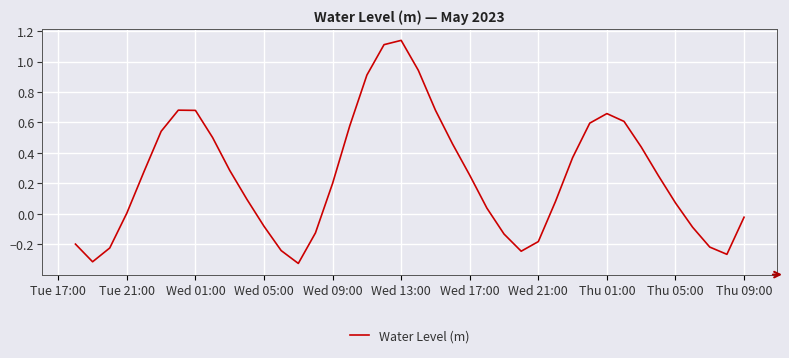

Reading left to right, list all the values displayed in this chart.

-0.2	-0.3	-0.2	0.0	0.3	0.5	0.7	0.7	0.5	0.3	0.1	-0.1	-0.2	-0.3	-0.1	0.2	0.6	0.9	1.1	1.1	0.9	0.7	0.5	0.3	0.0	-0.1	-0.2	-0.2	0.1	0.4	0.6	0.7	0.6	0.4	0.3	0.1	-0.1	-0.2	-0.3	-0.0